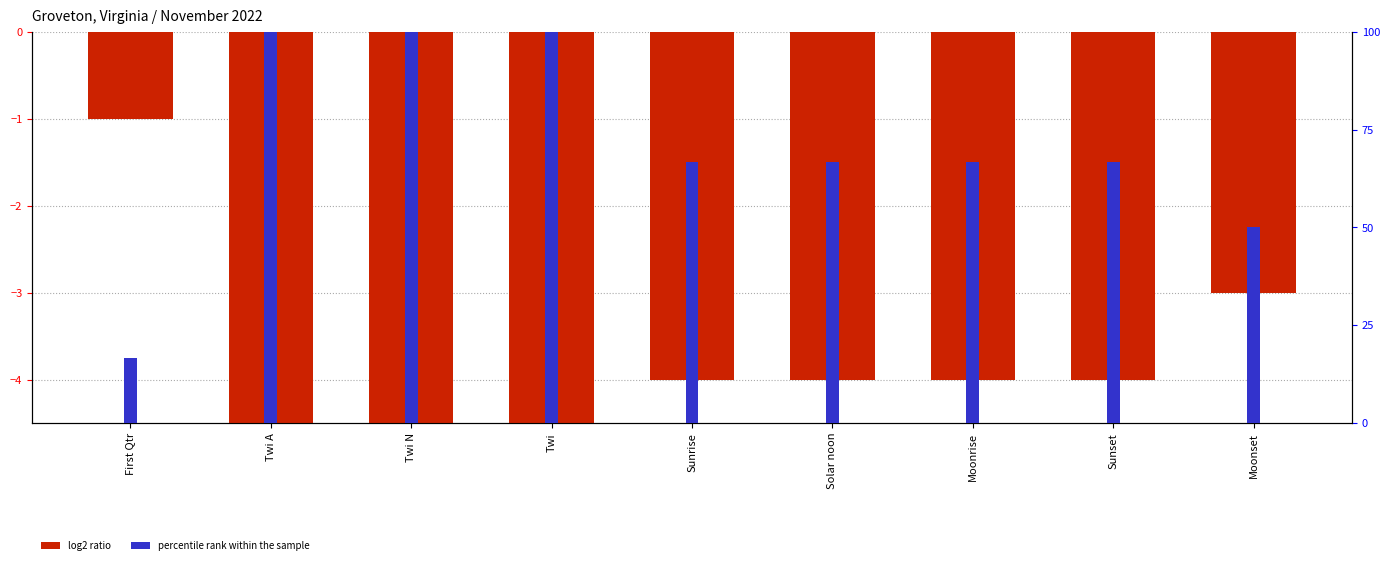

What is the sum of the log2 ratio values at Twi A and Moonrise?

-10.0